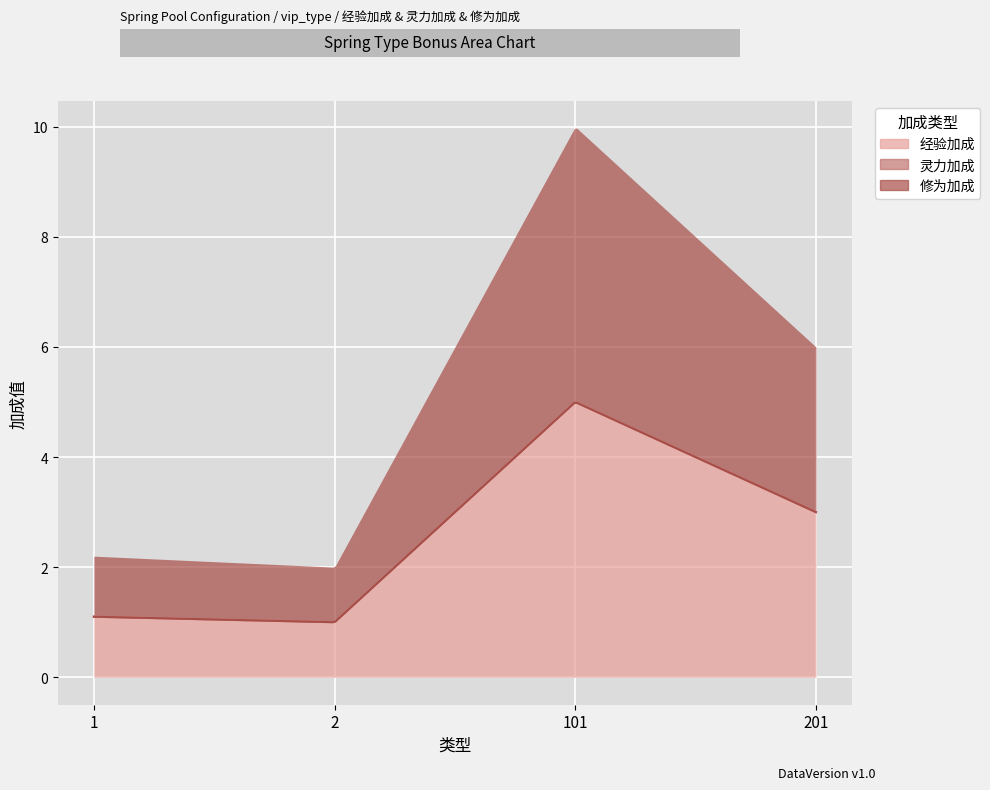

What are all the series names shown in the legend?

经验加成, 灵力加成, 修为加成